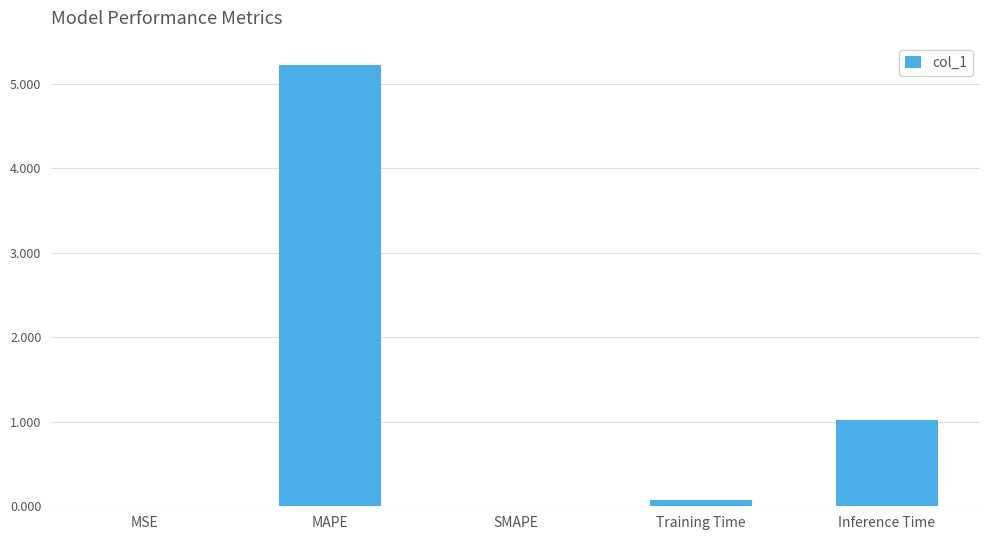

What is the approximate value at Inference Time?

1.0